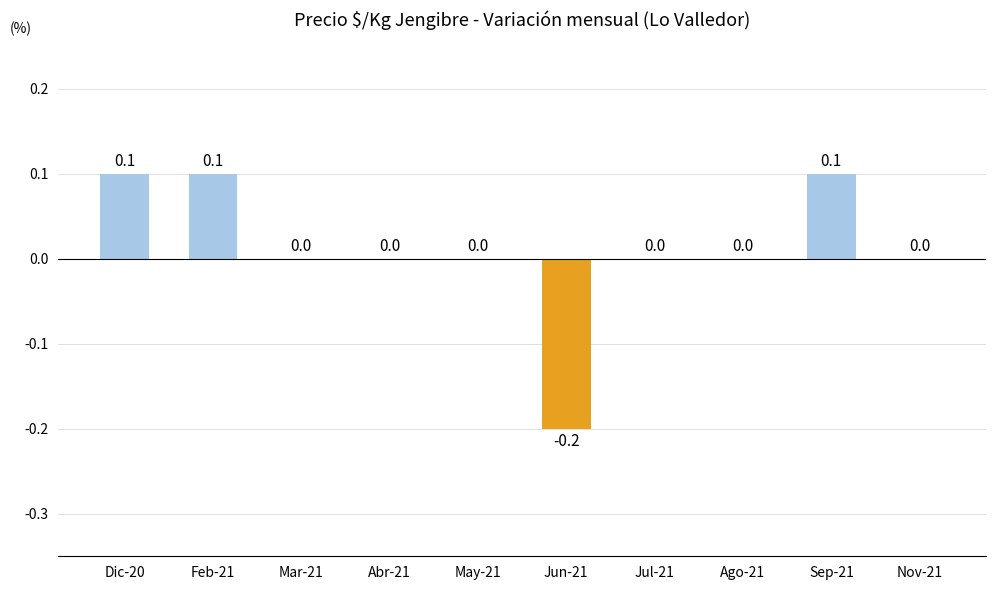

The chart shows a value of -0.3 at Jun-21. True or false?

False